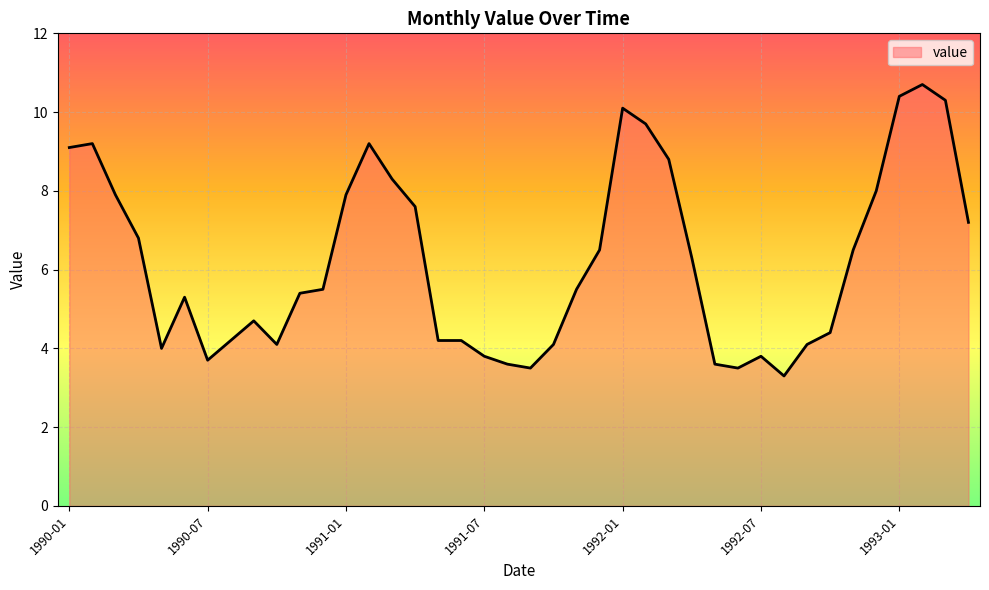

What is the difference between the maximum and minimum values?

7.4